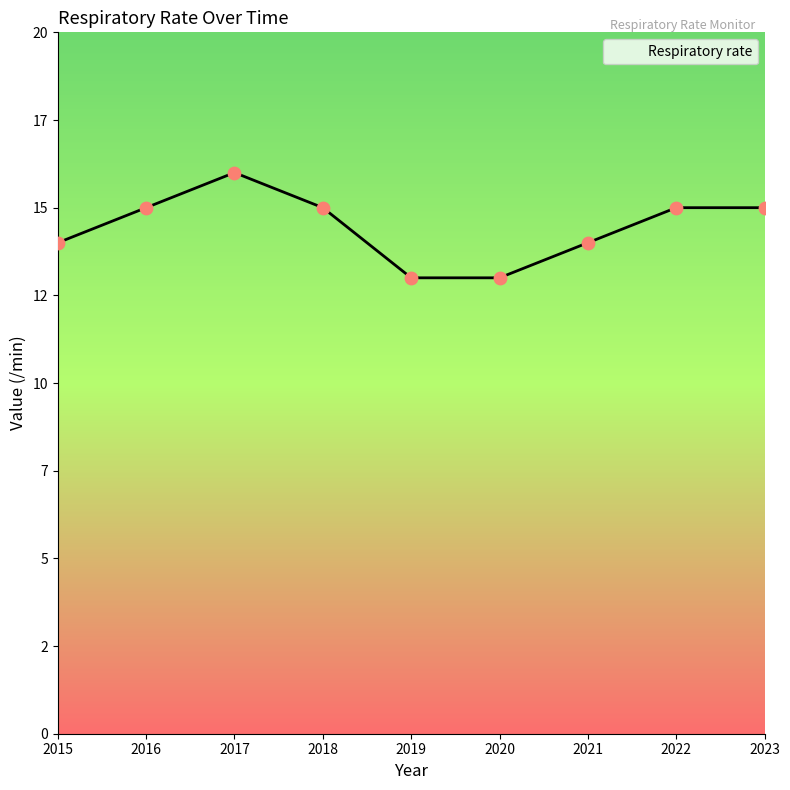

Does the chart have visible grid lines?

No